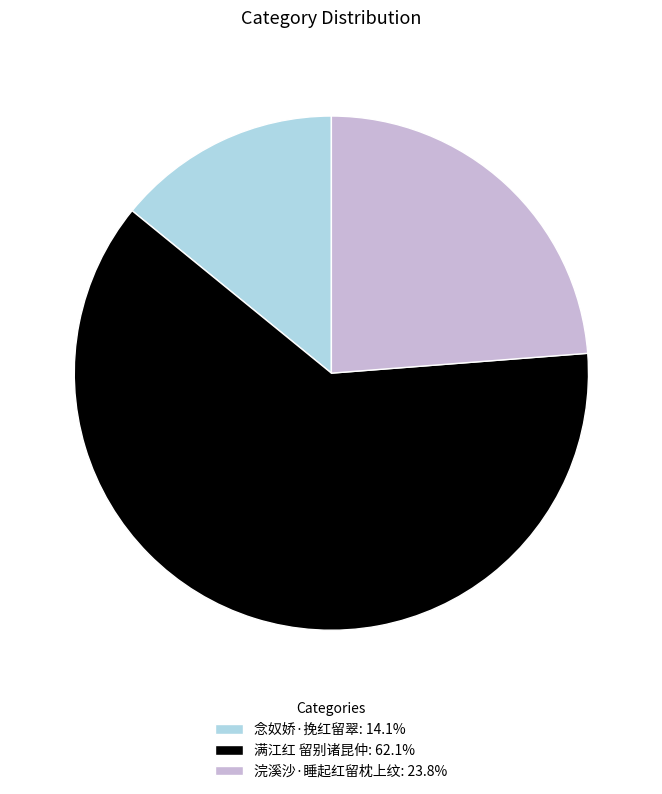

Which slice represents more than half of the pie?

满江红 留别诸昆仲